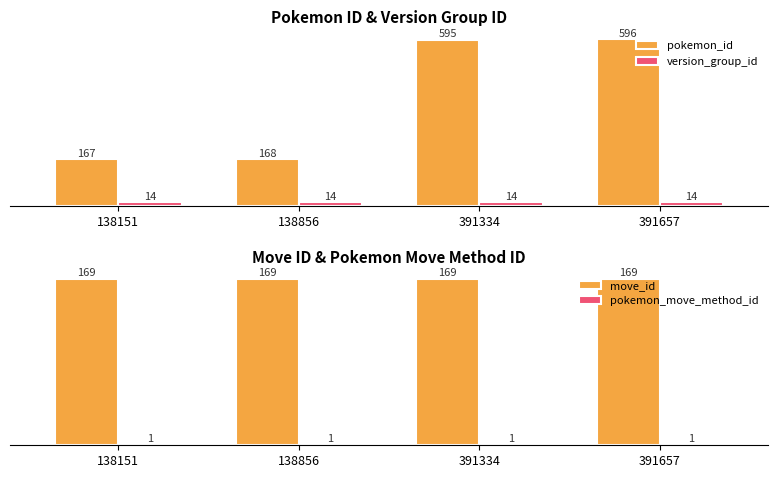

At which category is the sum across all series the highest?

391657